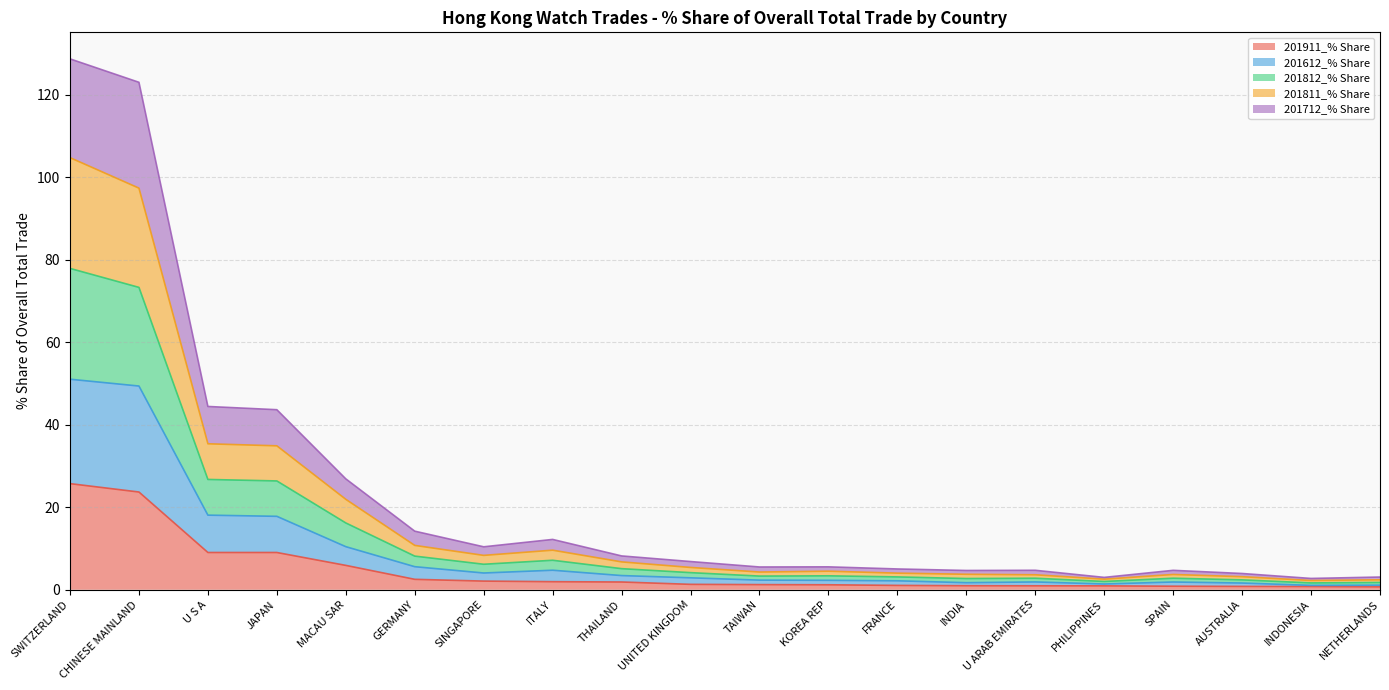

List the series in order of their overall mean, lowest first.

201911_% Share, 201612_% Share, 201811_% Share, 201812_% Share, 201712_% Share